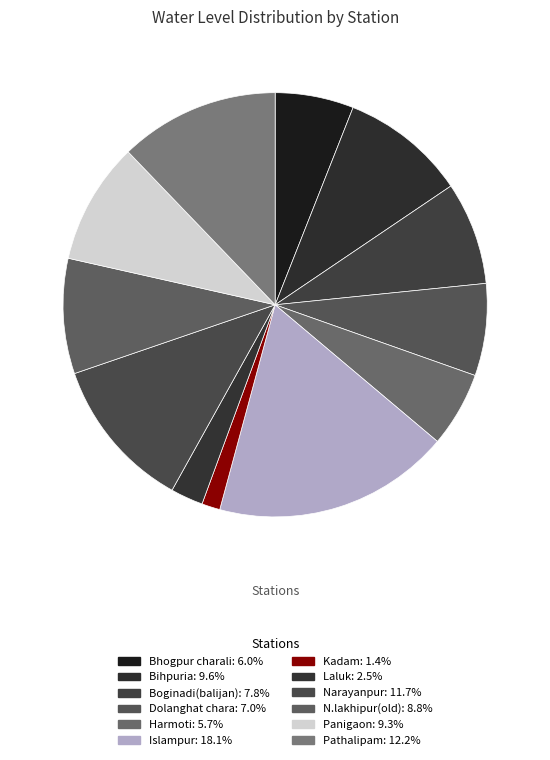

Rank the categories by value from lowest to highest.

Kadam, Laluk, Harmoti, Bhogpur charali, Dolanghat chara, Boginadi(balijan), N.lakhipur(old), Panigaon, Bihpuria, Narayanpur, Pathalipam, Islampur